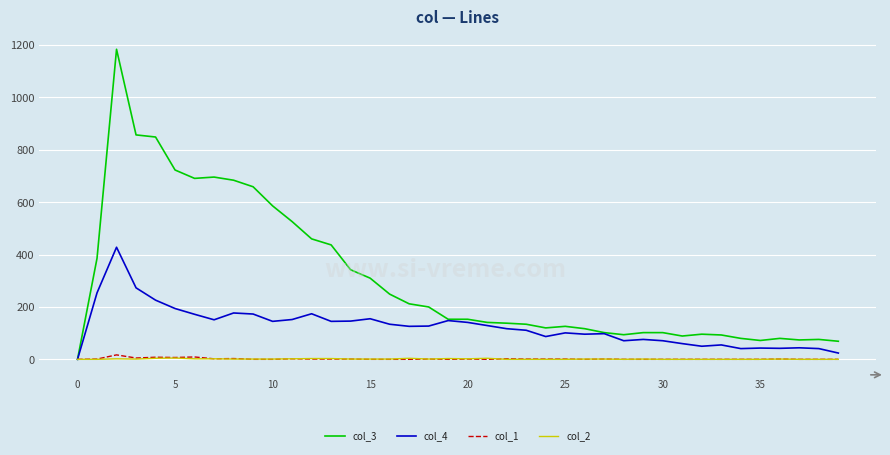

Which series has the largest total across all categories?

col_3